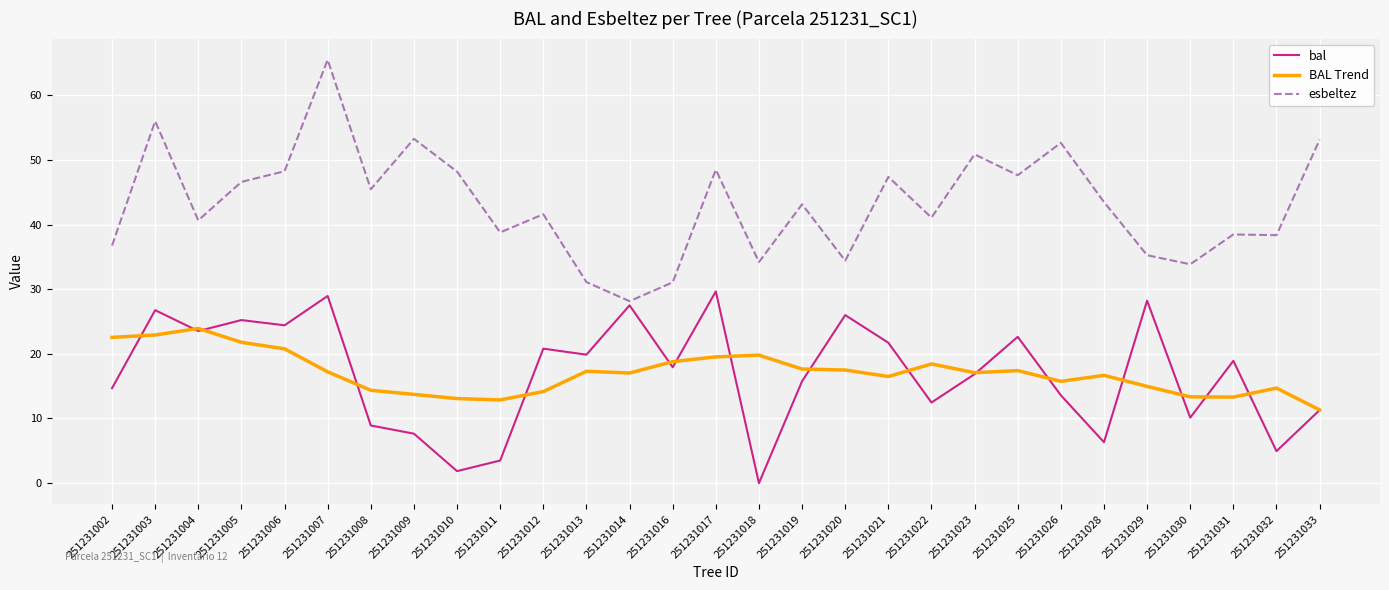

Which series has the largest total across all categories?

esbeltez